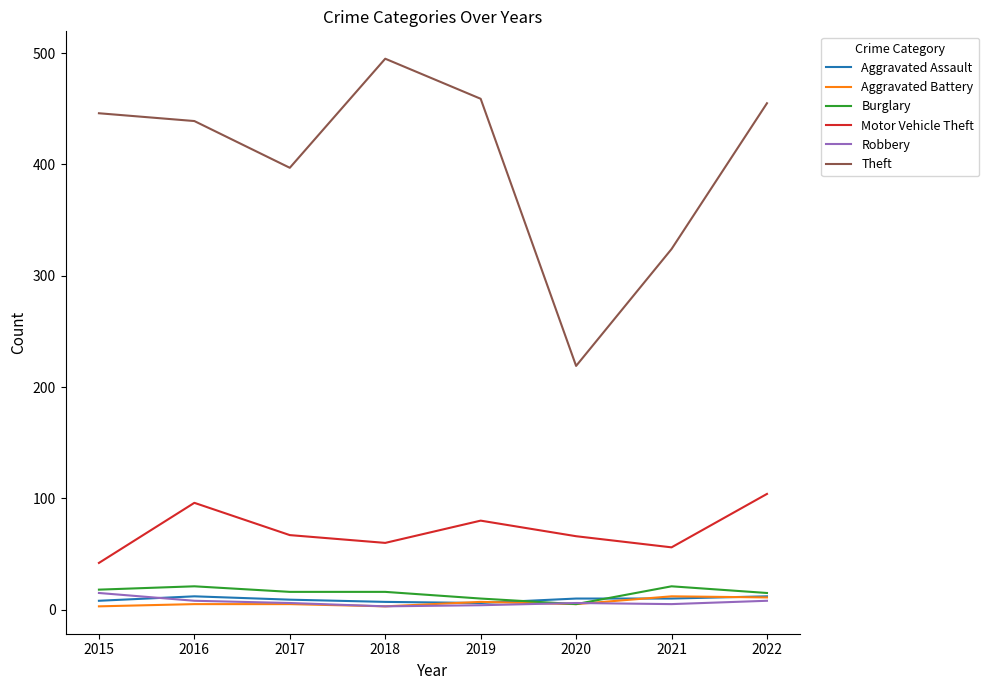

Between 2016 and 2021, which series saw the biggest shift?

Theft